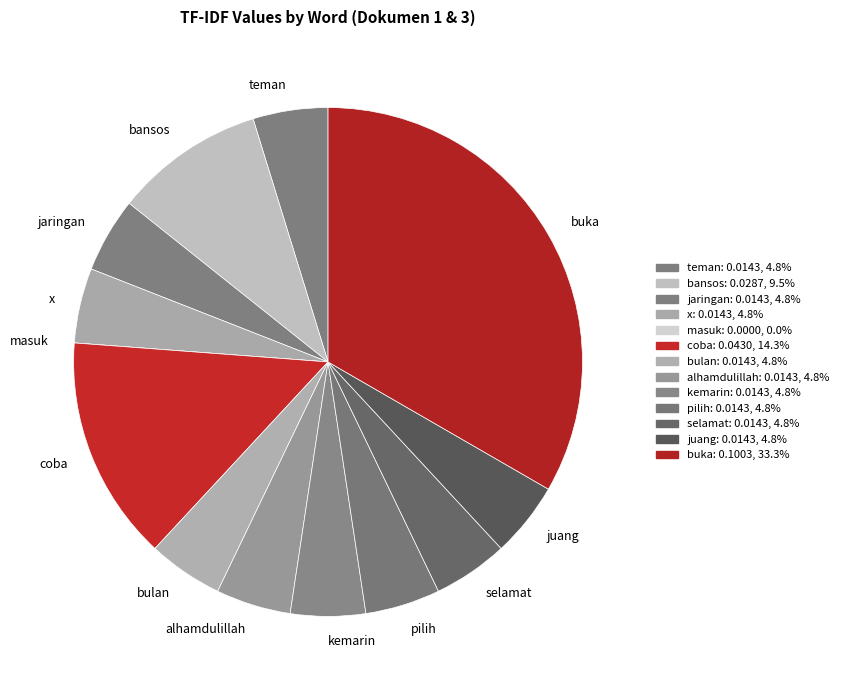

True or false: pilih accounts for 5% of the total.

True